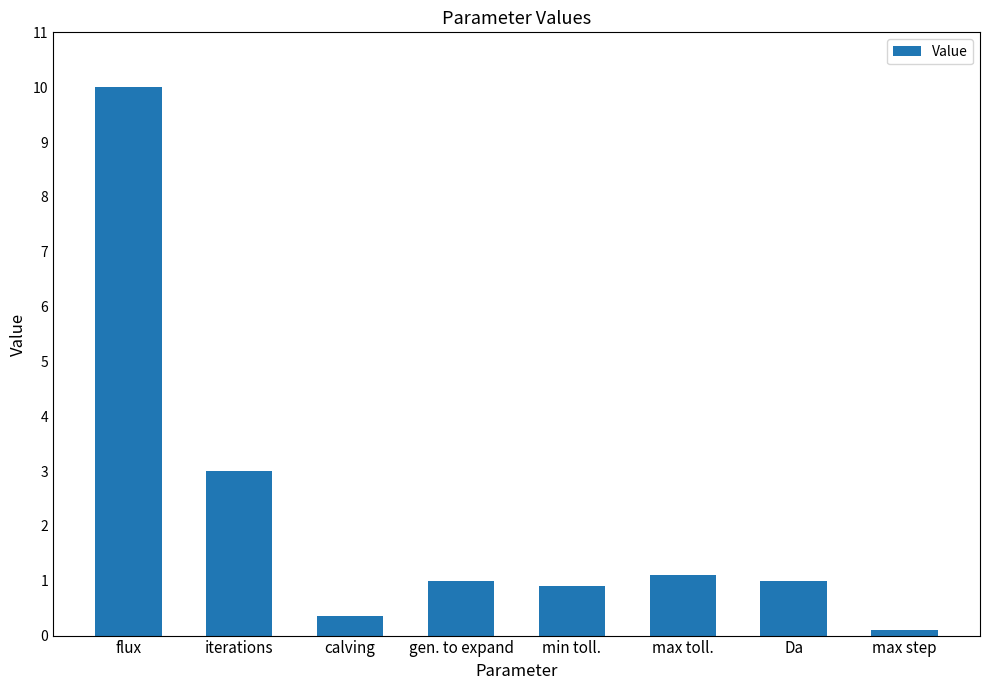

What is the difference between the maximum and minimum values?

9.9